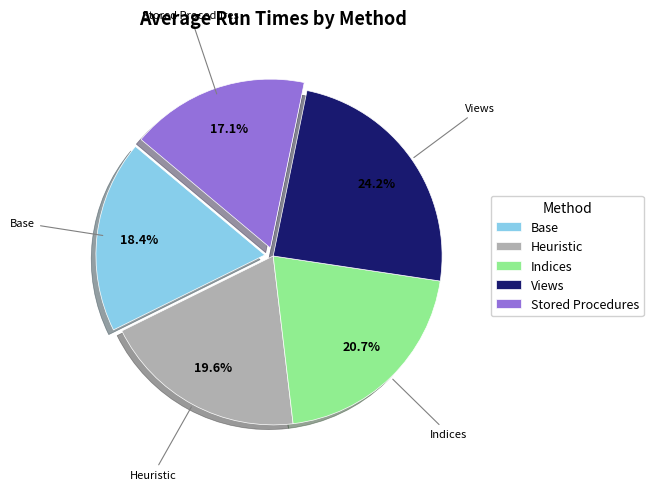

To the nearest percent, what percentage of the pie is Heuristic?

20%